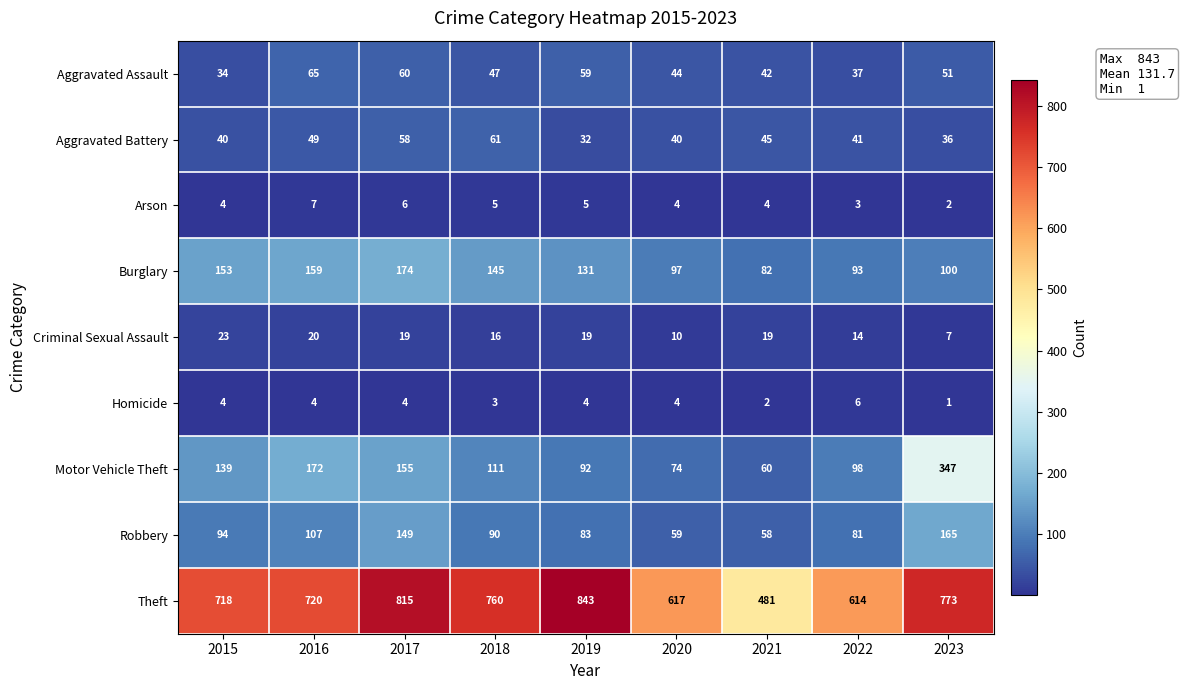

Which series has the widest spread of values?

Theft